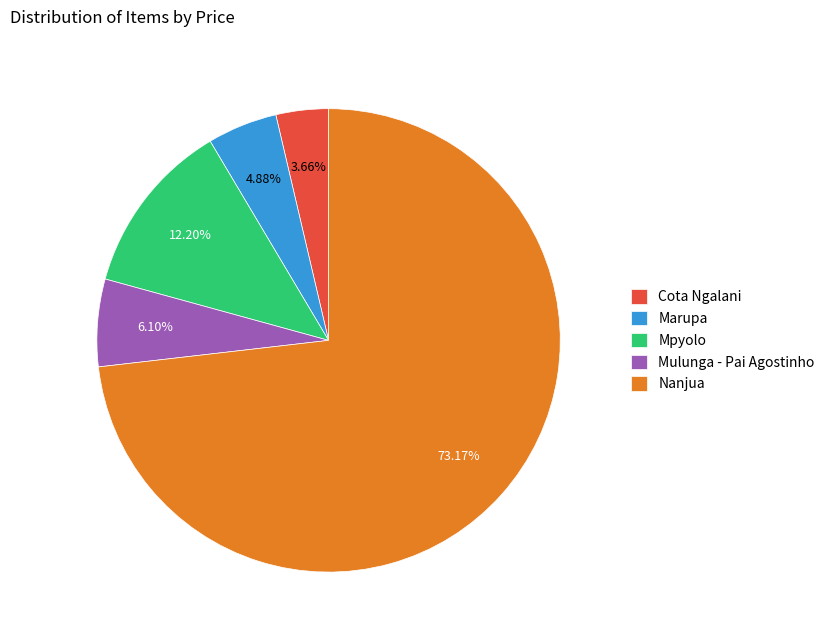

What percentage is the Cota Ngalani slice, to the nearest percent?

4%